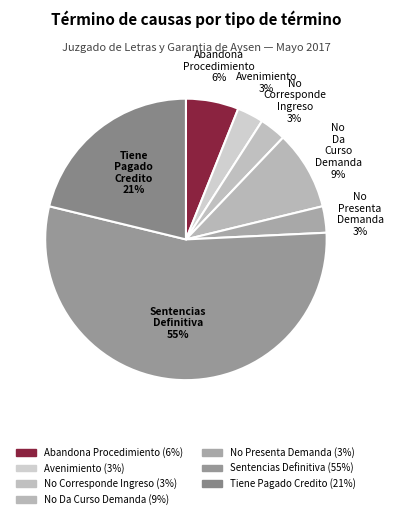

How many slices are in this pie chart?

7